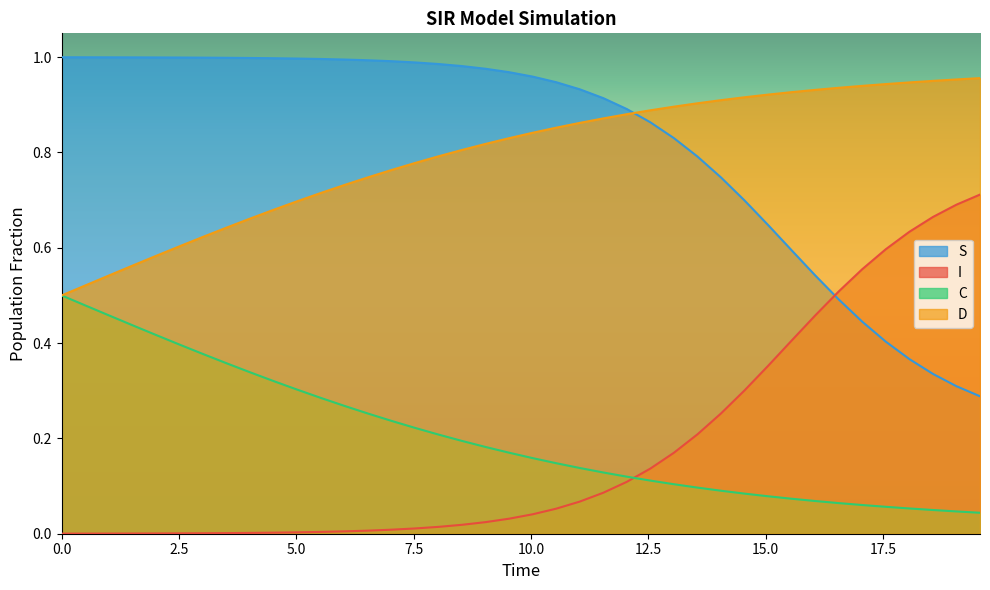

Rank the series by their maximum value, from lowest to highest.

C, I, D, S